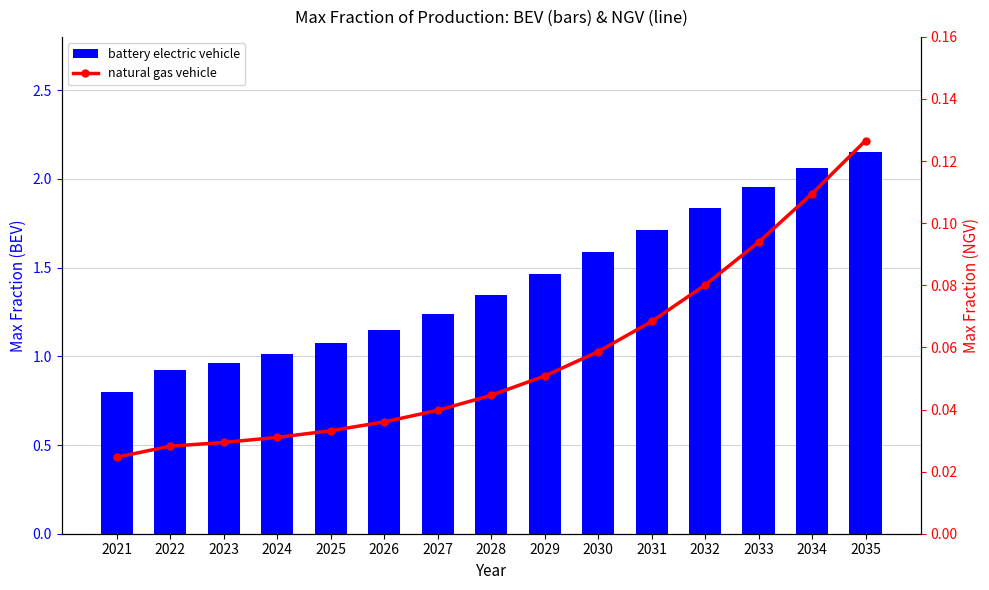

Are the bars grouped side by side (vs. stacked)?

Yes